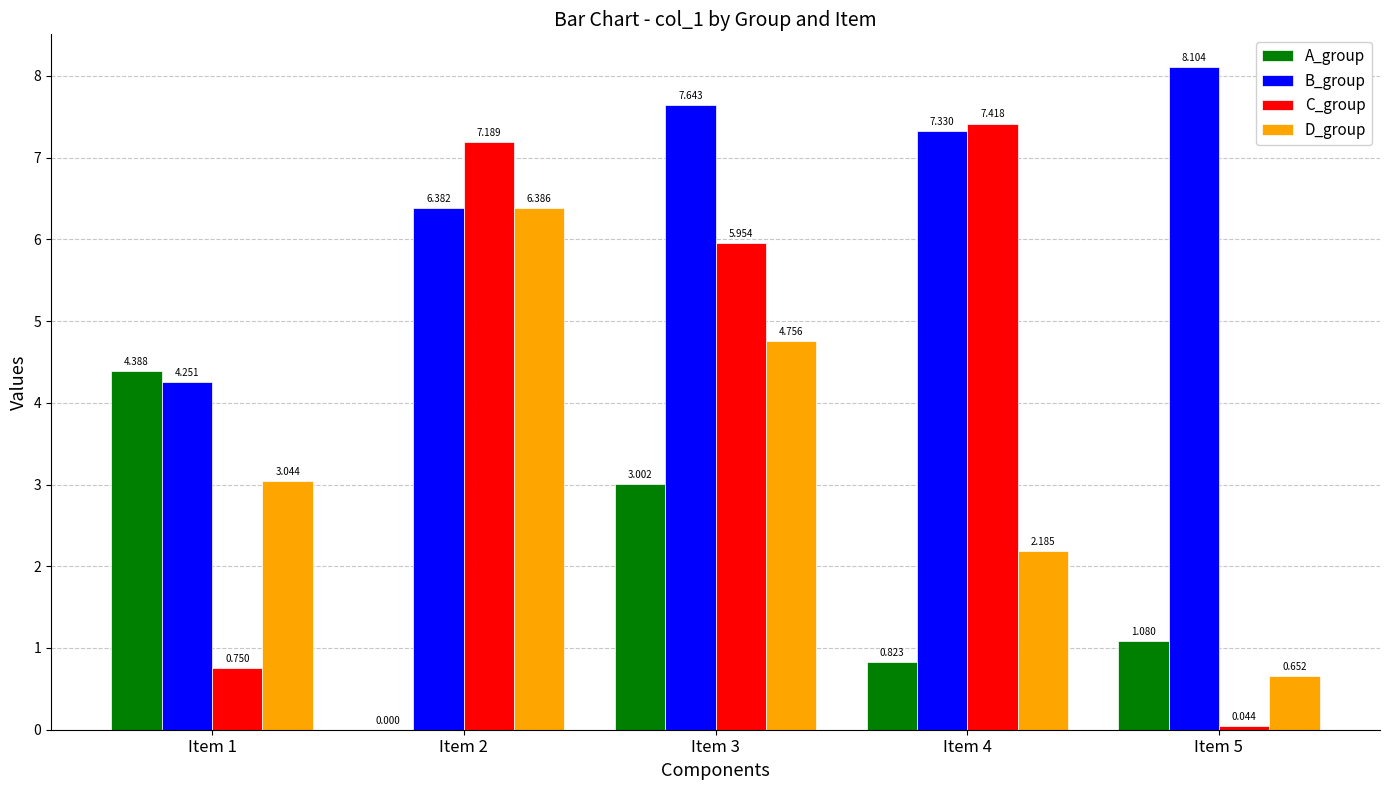

The A_group series shows 0.4 at Item 4. True or false?

False